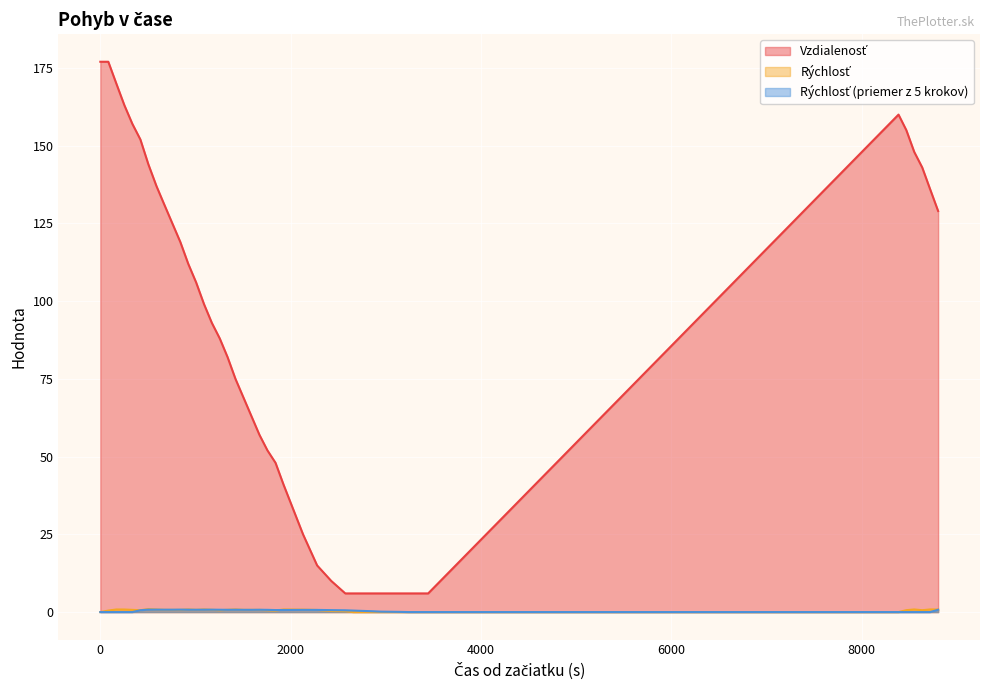

Reading left to right, extract all data points from this chart.

Vzdialenosť: 177.0	177.0	170.0	163.0	157.0	152.0	144.0	137.0	131.0	125.0	119.0	112.0	106.0	99.0	93.0	88.0	82.0	75.0	69.0	63.0	57.0	52.0	48.0	41.0	25.0	15.0	10.0	6.0	6.0	6.0	6.0	6.0	6.0	6.0	160.0	155.0	148.0	143.0	136.0	129.0
Rýchlosť: 0.0	0.5	0.8	0.8	0.7	0.6	0.9	0.8	0.7	0.7	0.7	0.8	0.7	0.8	0.7	0.6	0.7	0.8	0.7	0.7	0.7	0.6	0.5	0.8	0.8	0.7	0.3	0.3	0.0	0.0	0.0	0.0	0.0	0.0	0.0	0.6	0.8	0.6	0.8	0.8
Rýchlosť (priemer z 5 krokov): 0.0	0.0	0.0	0.0	0.0	0.6	0.8	0.8	0.8	0.8	0.8	0.8	0.7	0.8	0.8	0.7	0.7	0.8	0.7	0.7	0.7	0.7	0.6	0.7	0.7	0.7	0.6	0.6	0.5	0.3	0.1	0.1	0.0	0.0	0.0	0.0	0.0	0.0	0.0	0.7